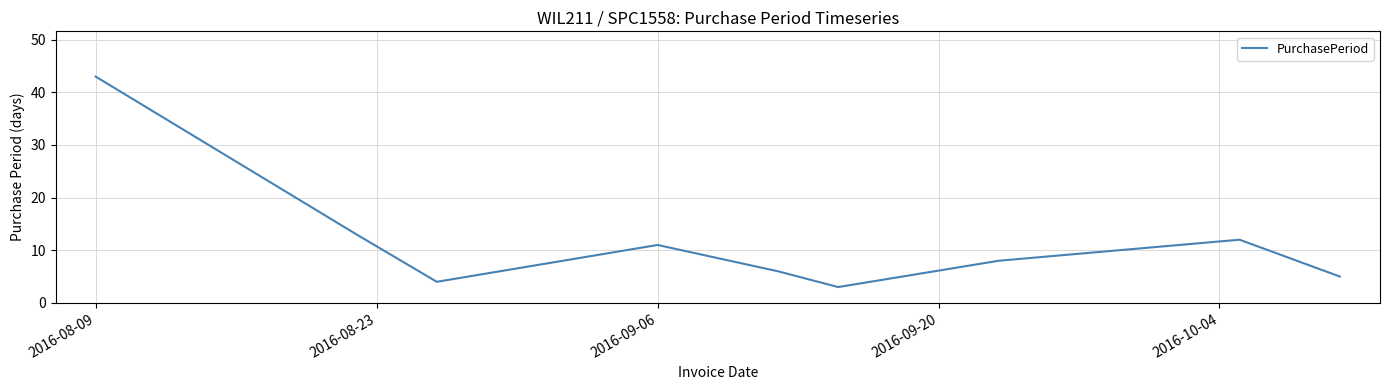

What is the minimum value shown in the chart?

3